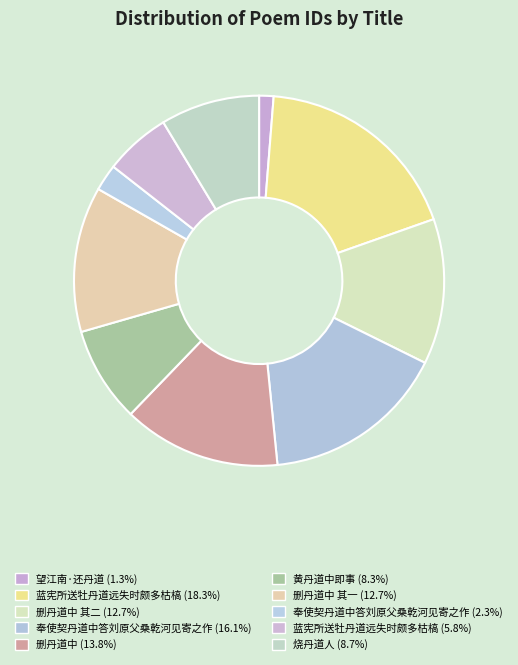

How many segments does this pie chart have?

10